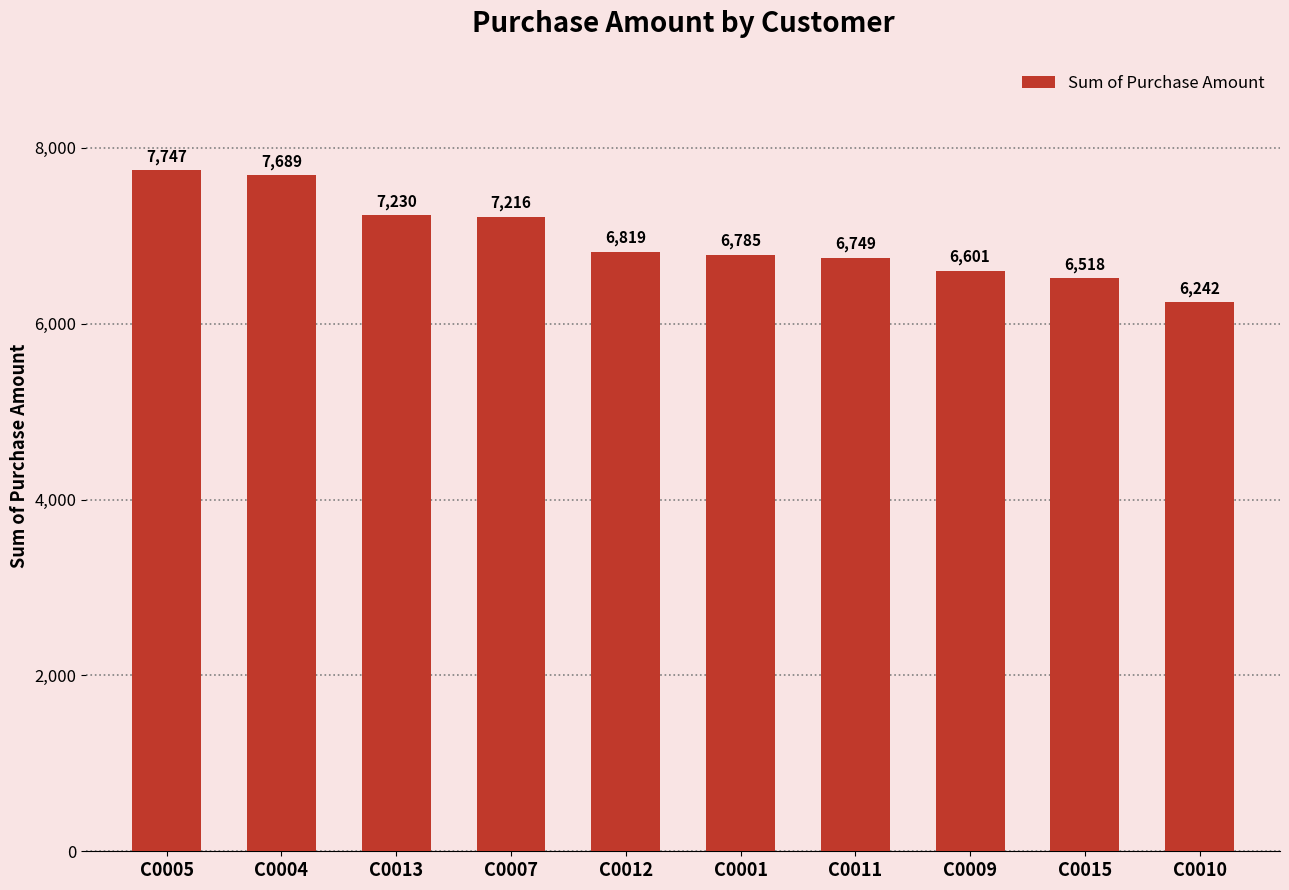

Where does the data first go above 6819?

C0005